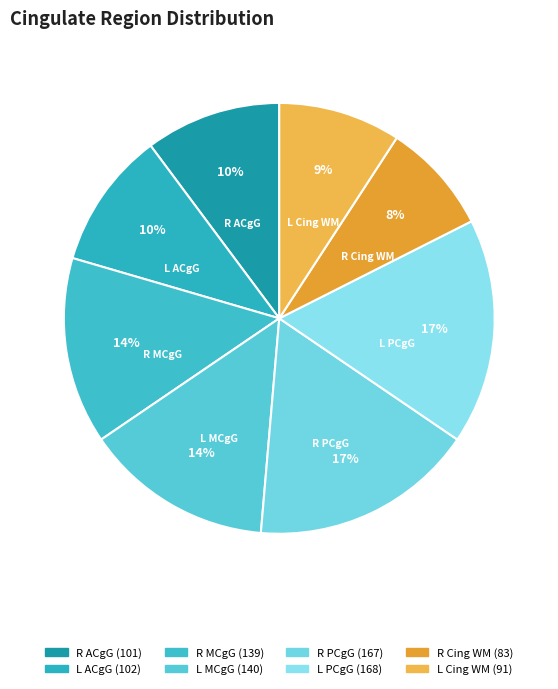

What is the smallest slice in the pie chart?

R Cing WM